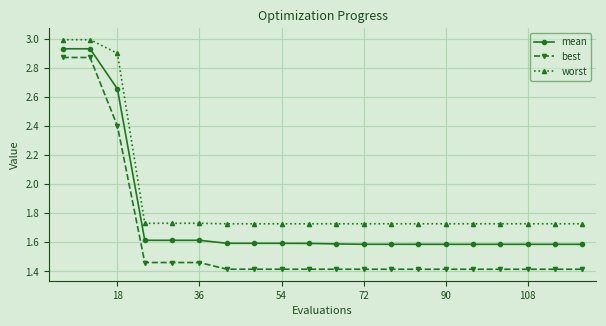

What is the maximum value for worst?

3.0